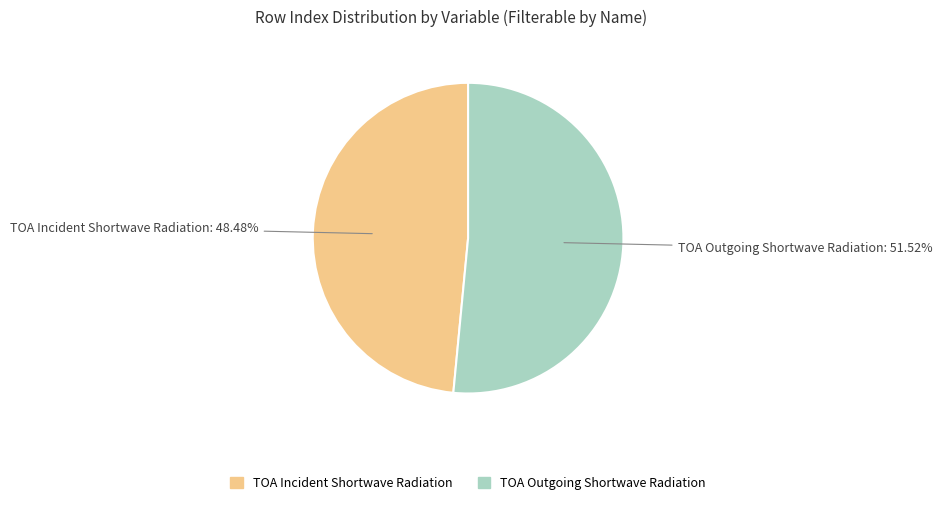

Rank the categories by value from lowest to highest.

TOA Incident Shortwave Radiation, TOA Outgoing Shortwave Radiation